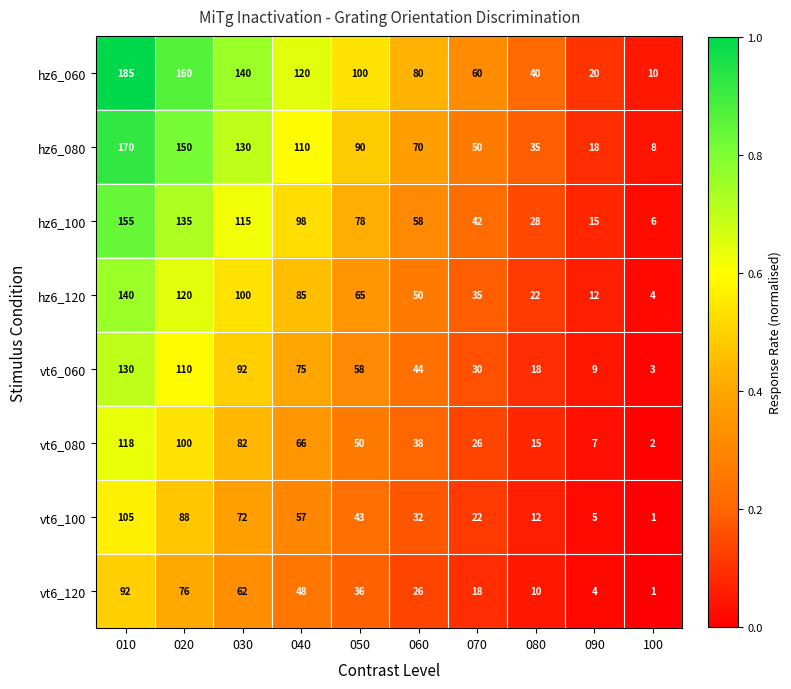

What is the total value across all series at 070?

283